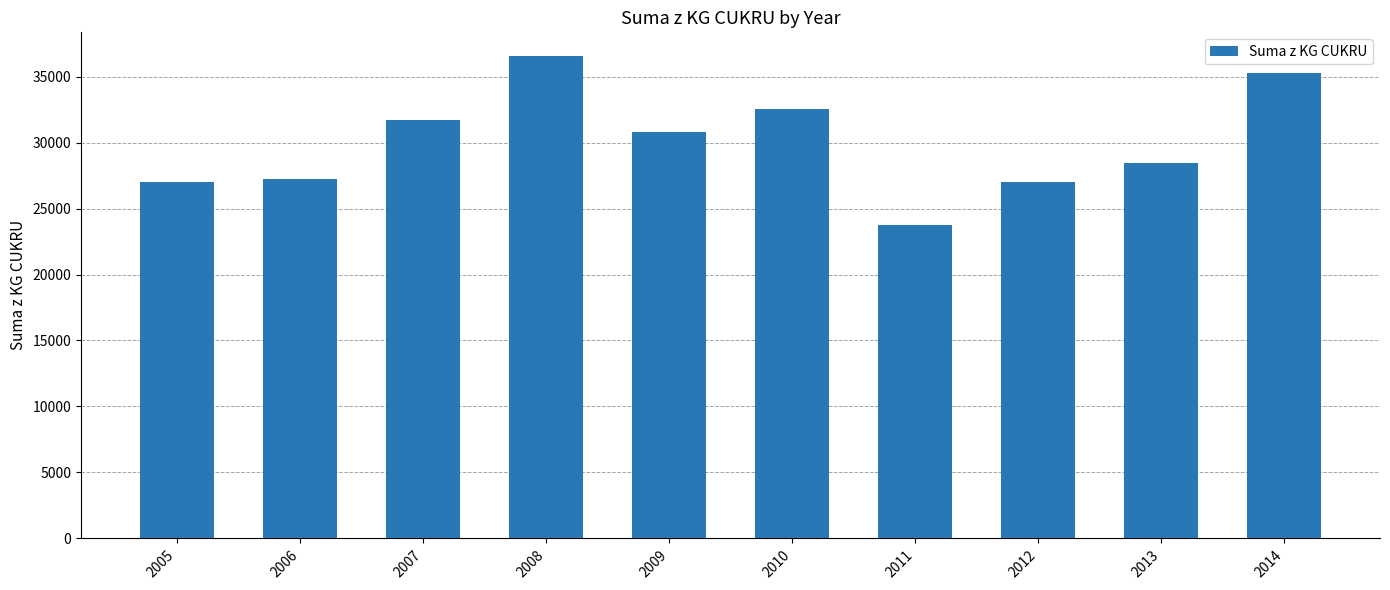

Which label corresponds to the smallest value in the chart?

2011